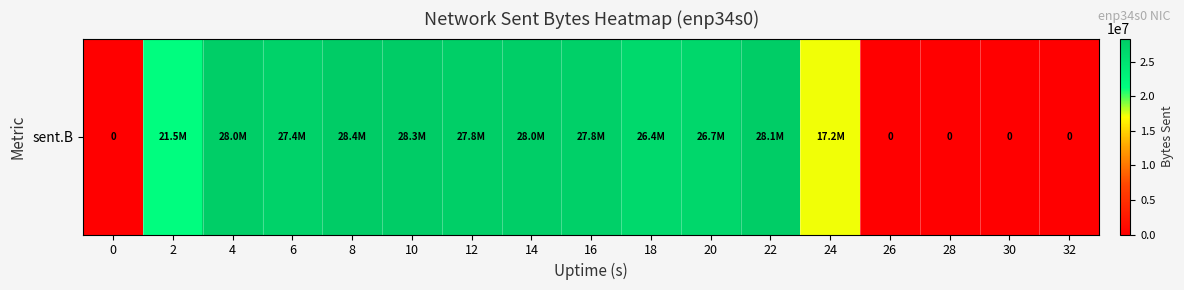

Between 2 and 20, which is larger?

20